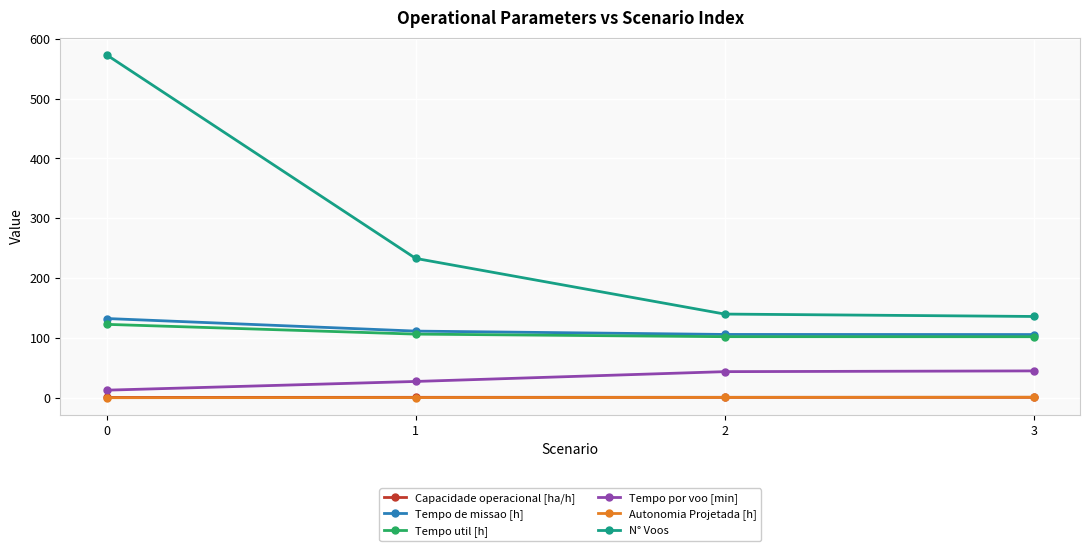

What is the total value across all series at 2?

393.7